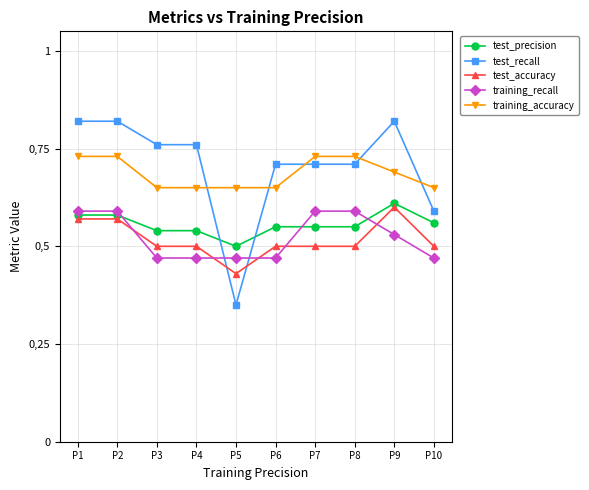

Rank the series at P4 from lowest to highest value.

training_recall, test_accuracy, test_precision, training_accuracy, test_recall